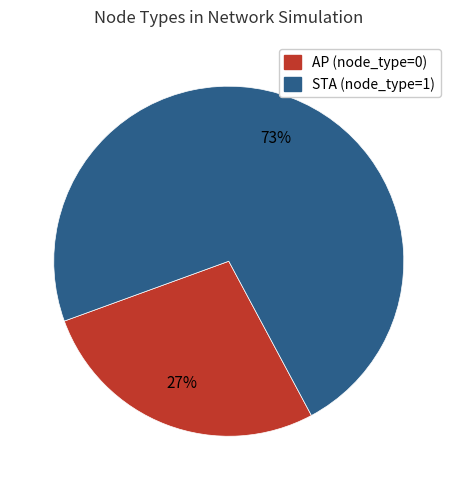

Is the sum of AP (node_type=0) and STA (node_type=1) greater than half?

Yes